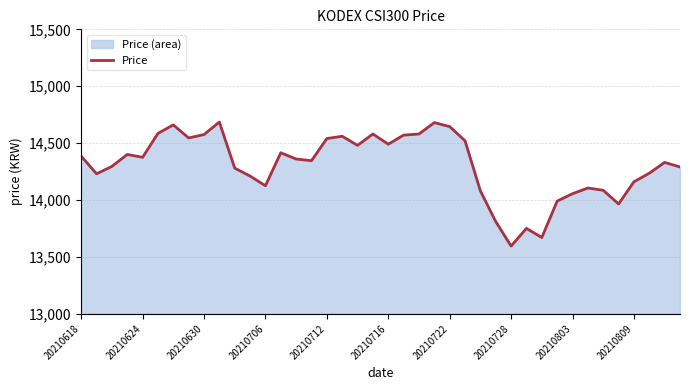

What is the sum of all values?

572235